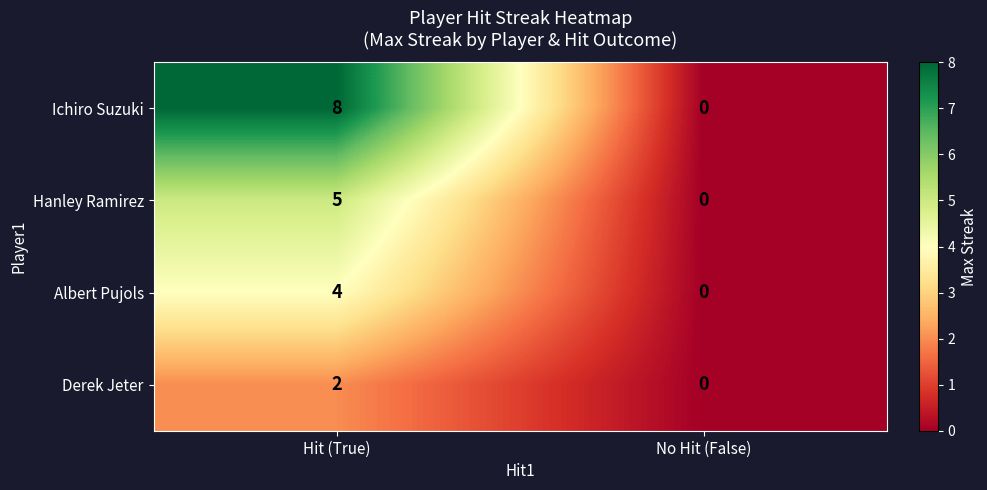

What is the total value across all series at Hit (True)?

19